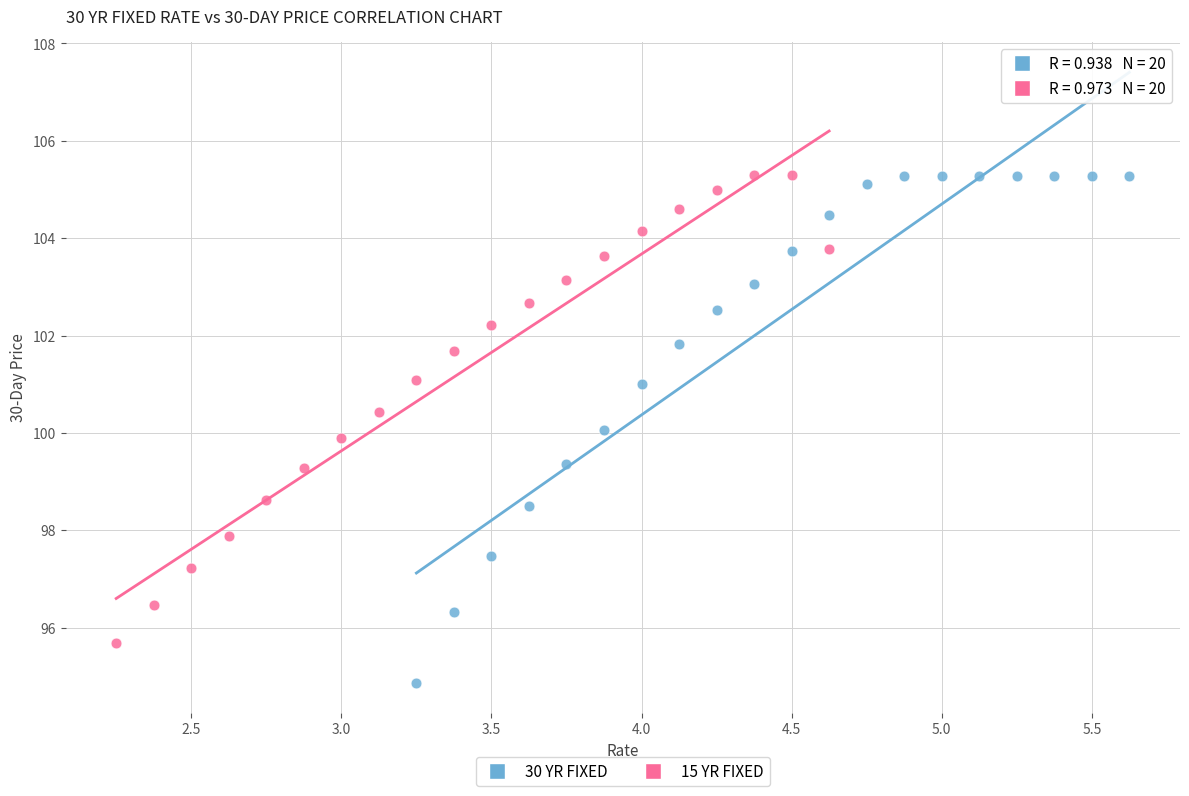

Which series has the largest Y range (max minus min)?

30 YR FIXED